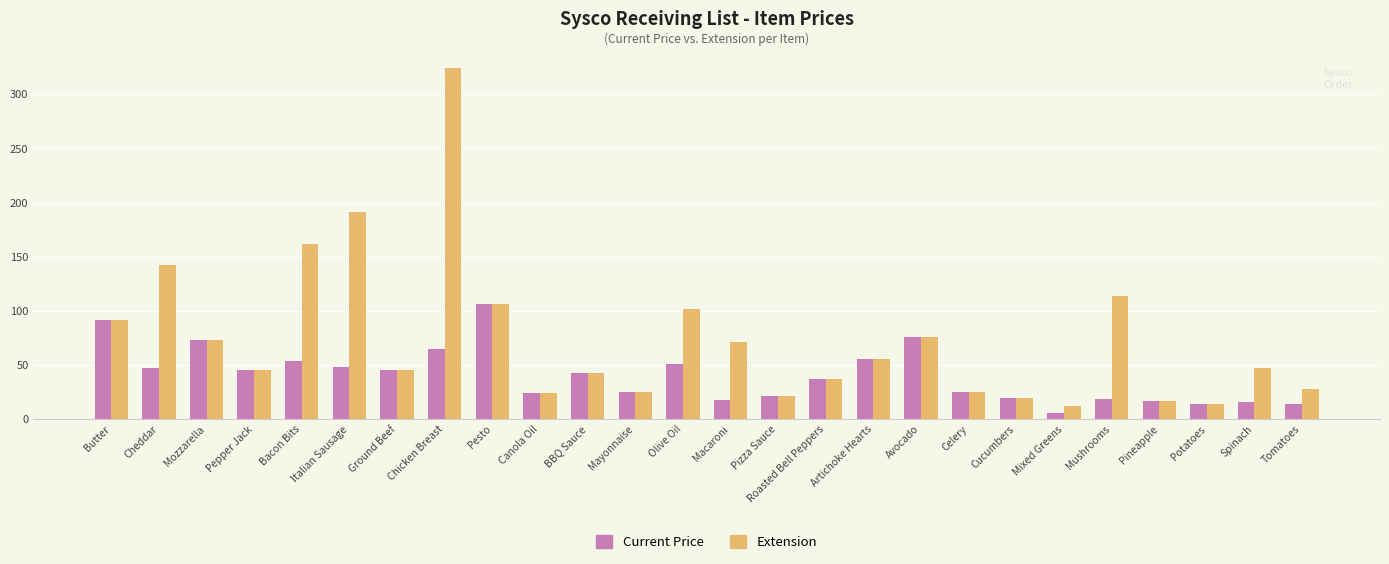

How many data points in Current Price are above 42?

13